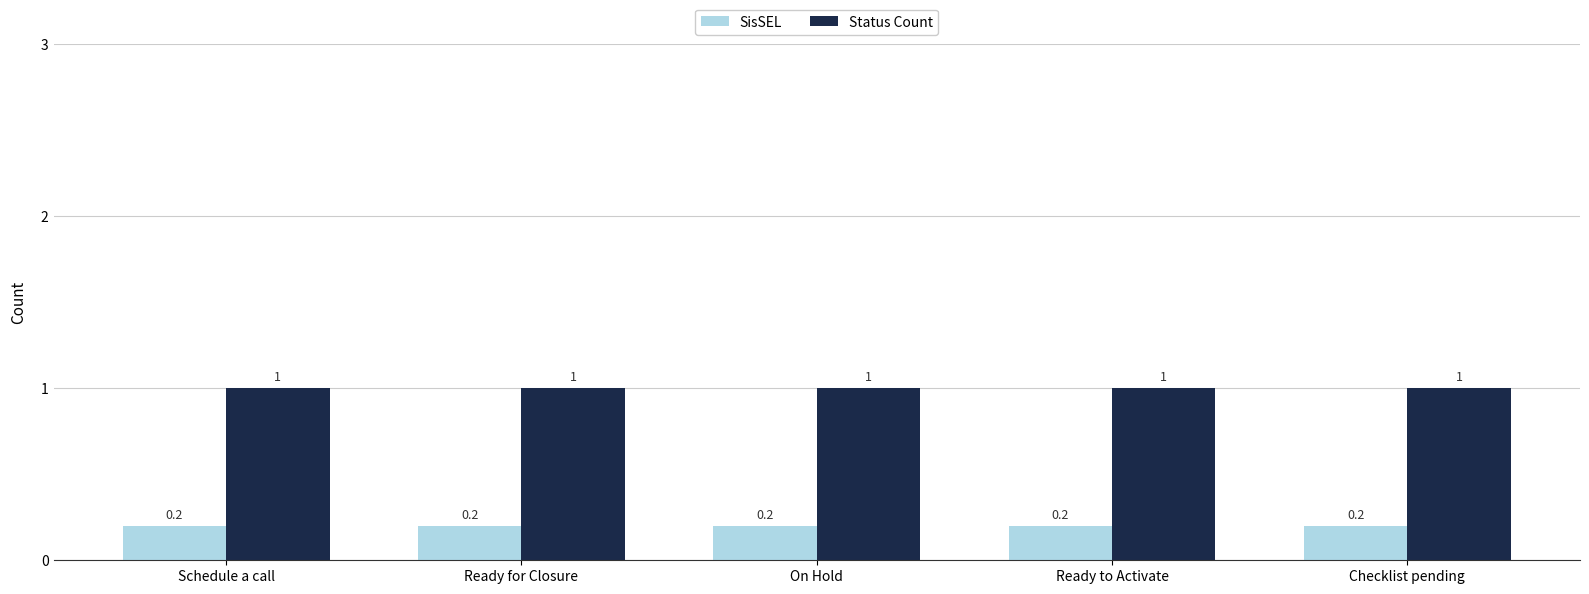

Is the value of SisSEL at Ready for Closure greater than the value of Status Count at On Hold?

No